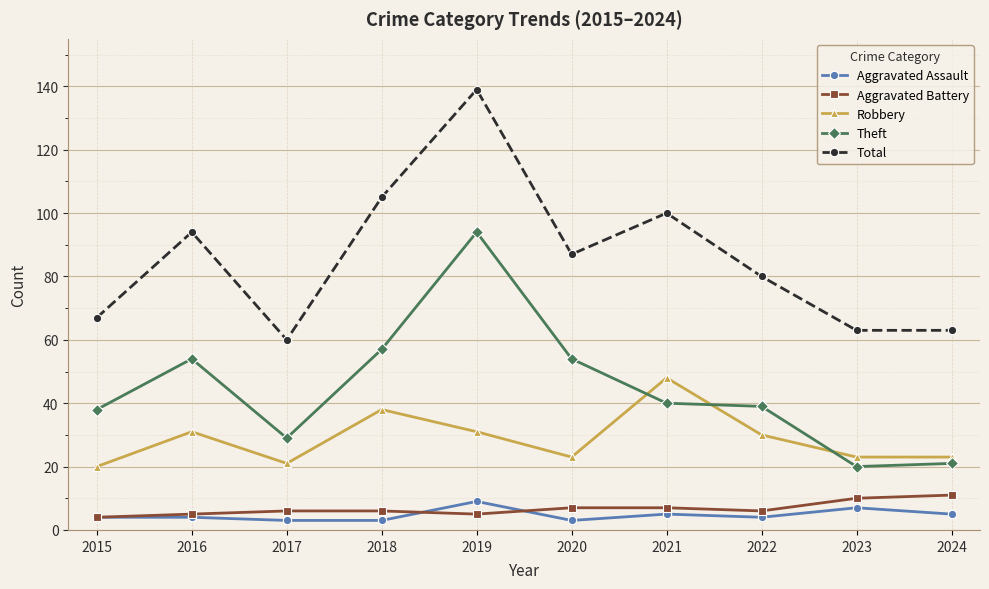

At how many categories does at least one series exceed 93?

4